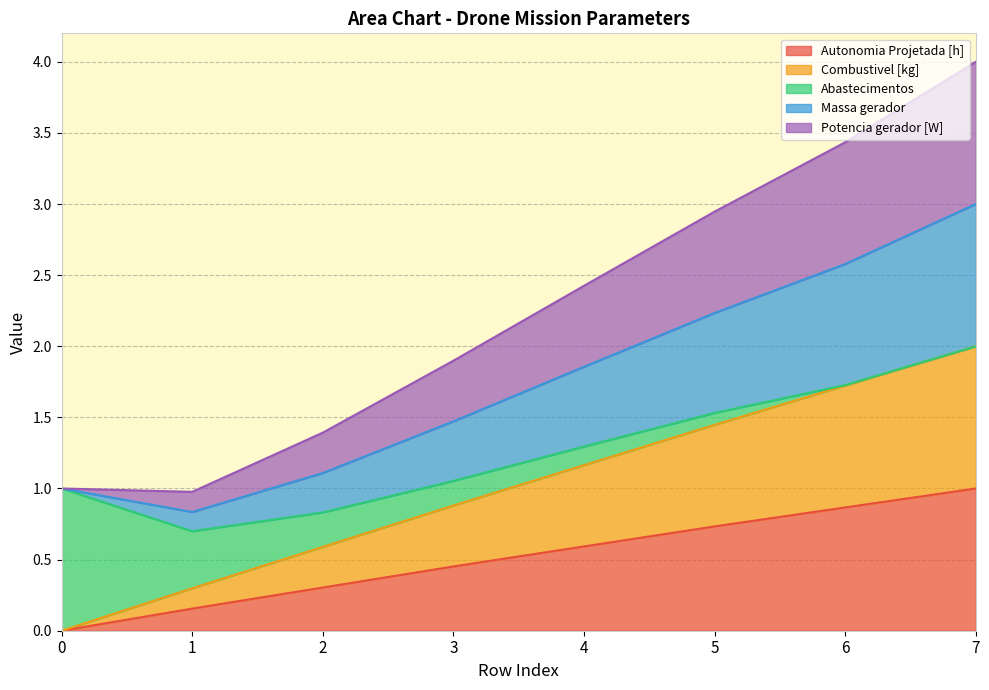

At which category is the sum across all series the highest?

7